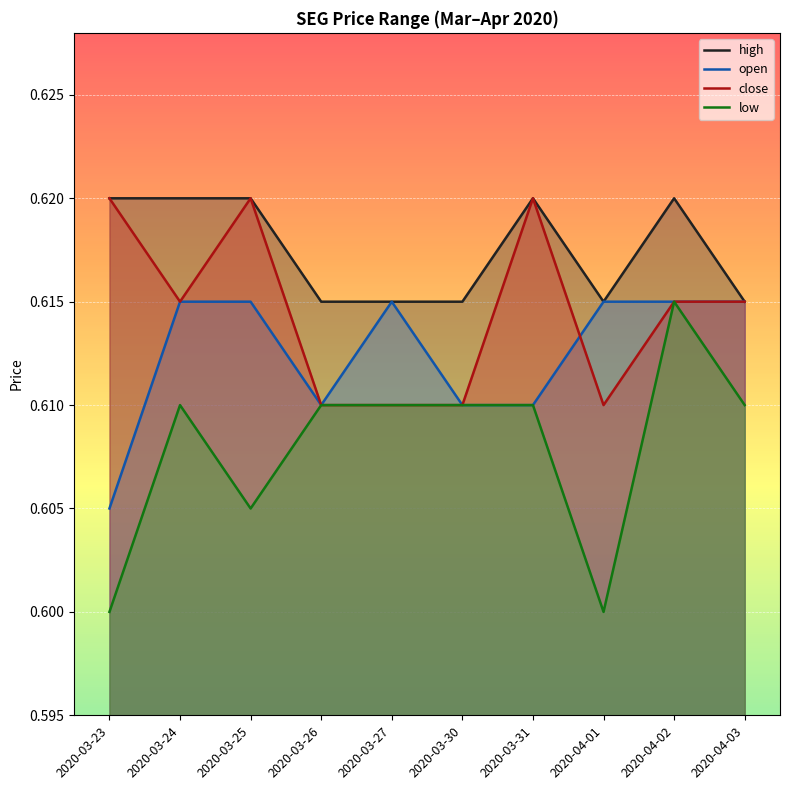

At how many categories does at least one series exceed 0?

10